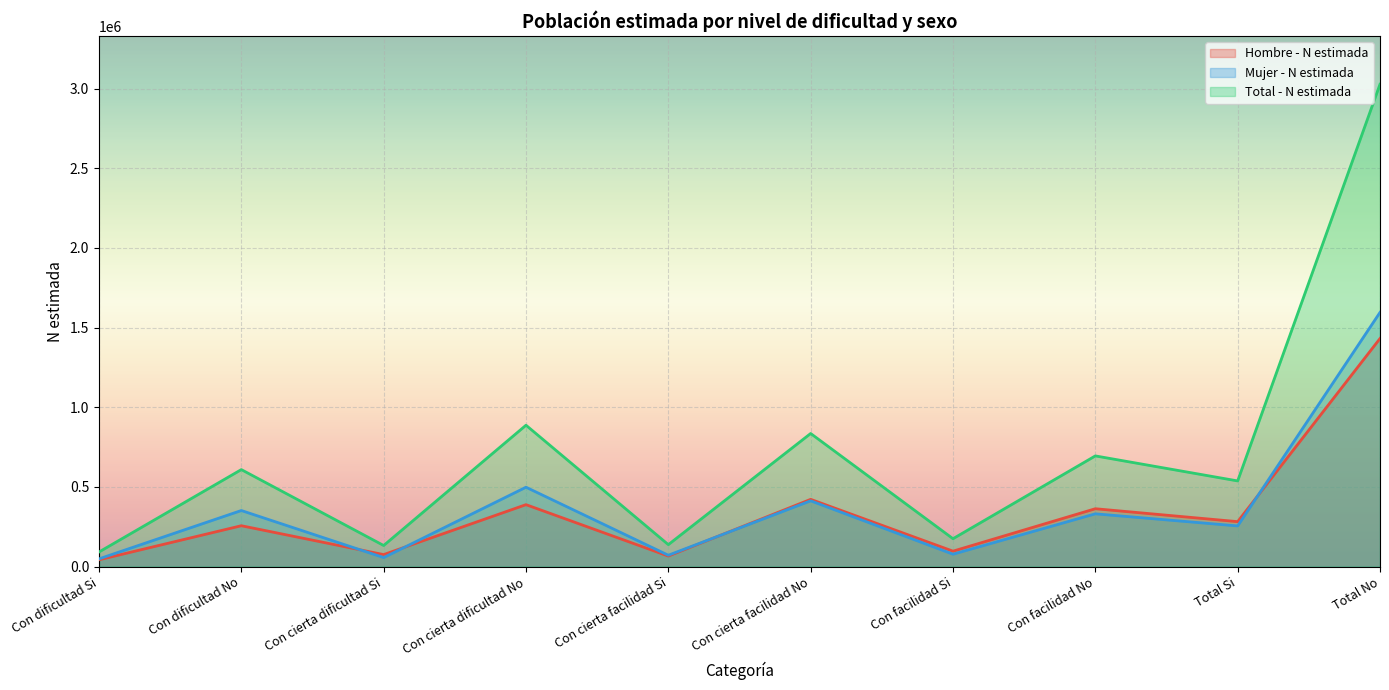

What value does the Total - N estimada series have at Total No?

3026819